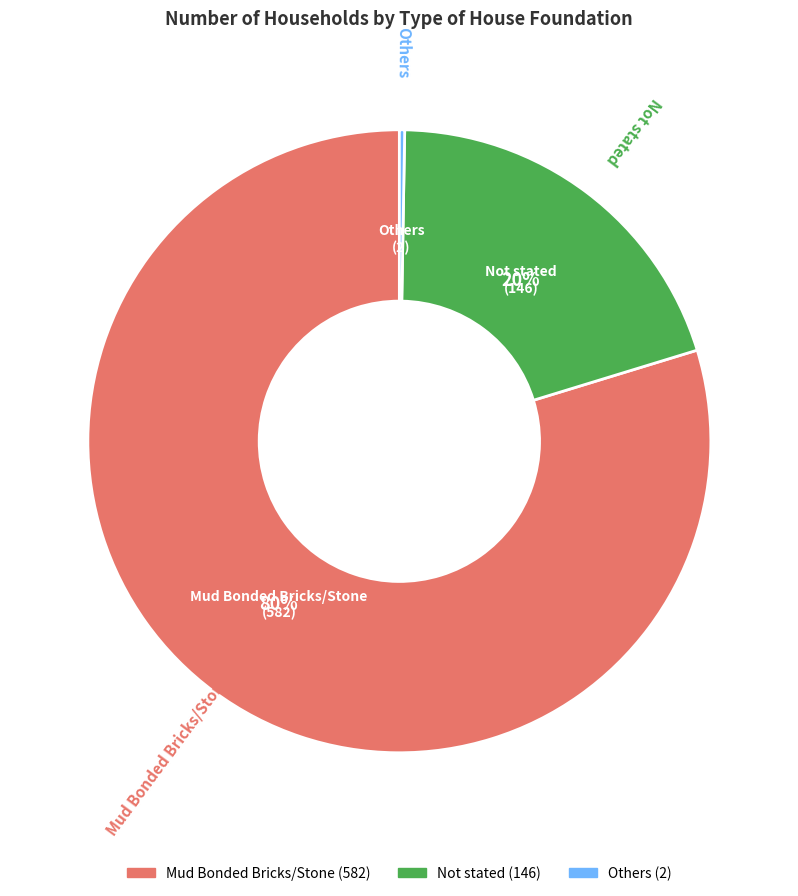

What is the largest slice in the pie chart?

Mud Bonded Bricks/Stone